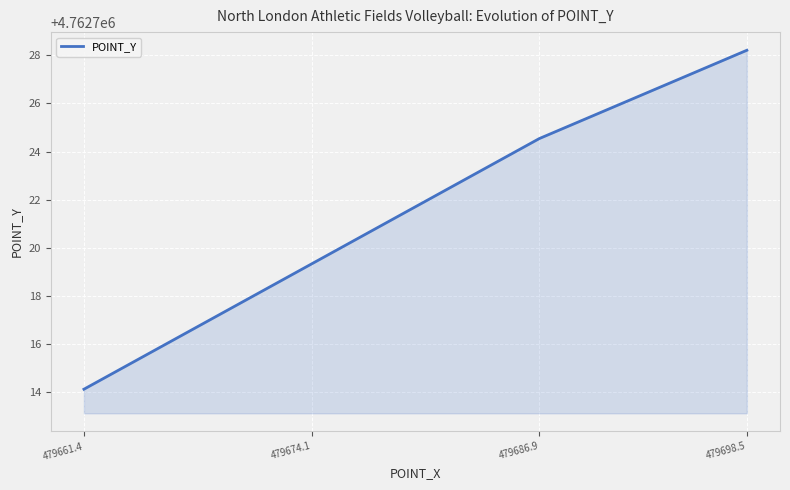

Rank the categories by value from highest to lowest.

479698.5, 479686.9, 479674.1, 479661.4